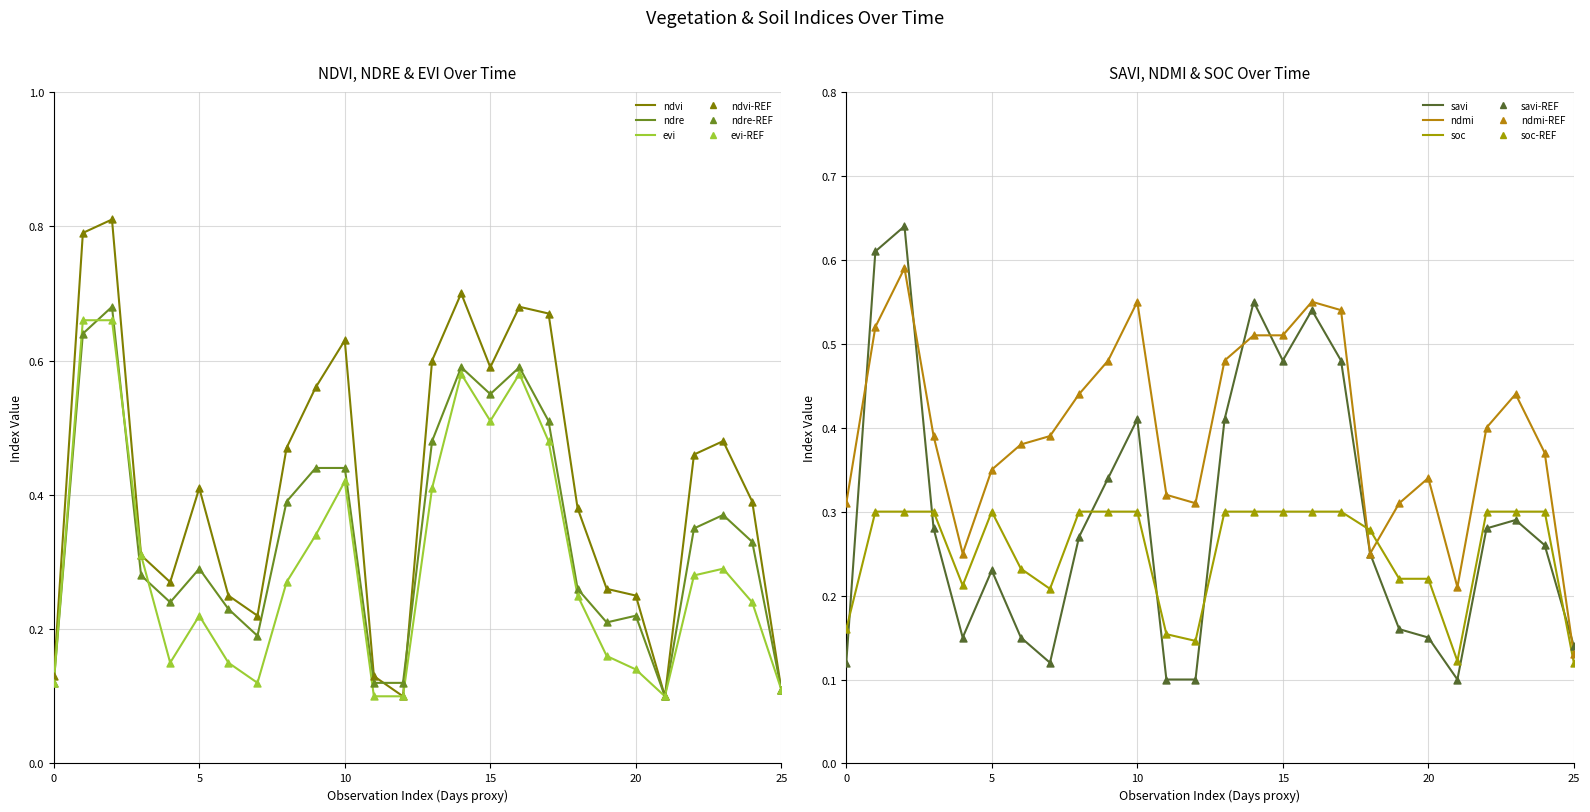

Which series contains the lowest Y value?

ndvi